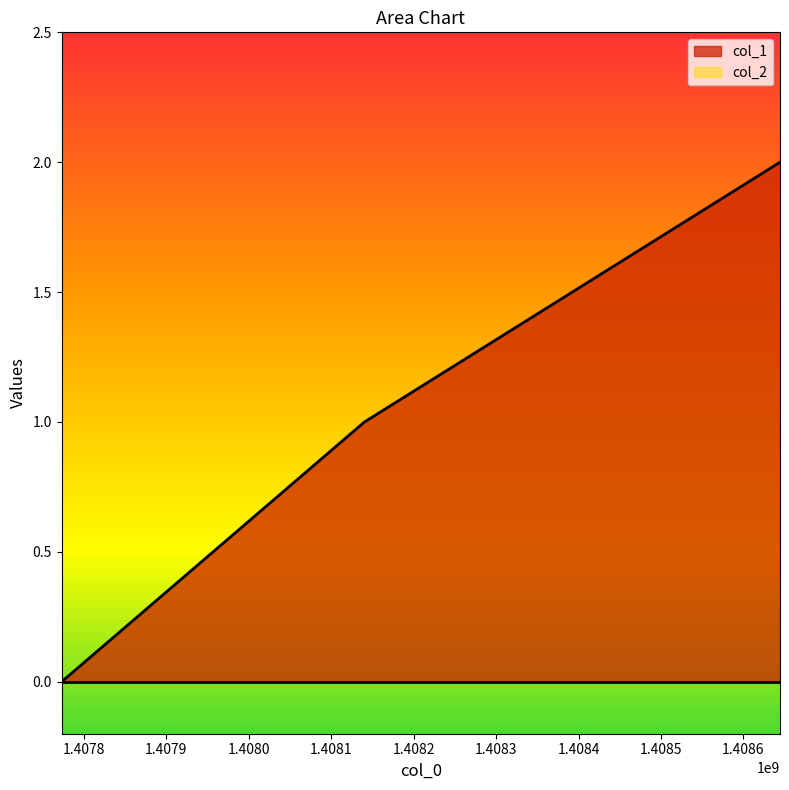

Where is the data nearest to the value 1?

1408140271